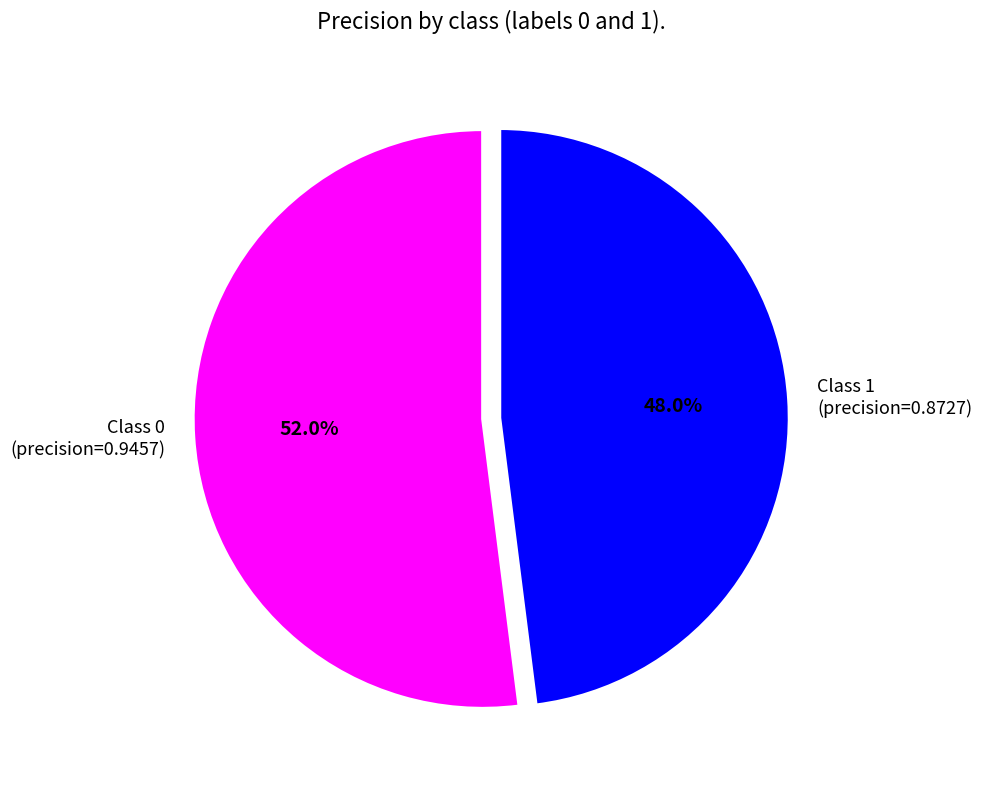

What is the majority slice?

Class 0 (precision=0.9457)